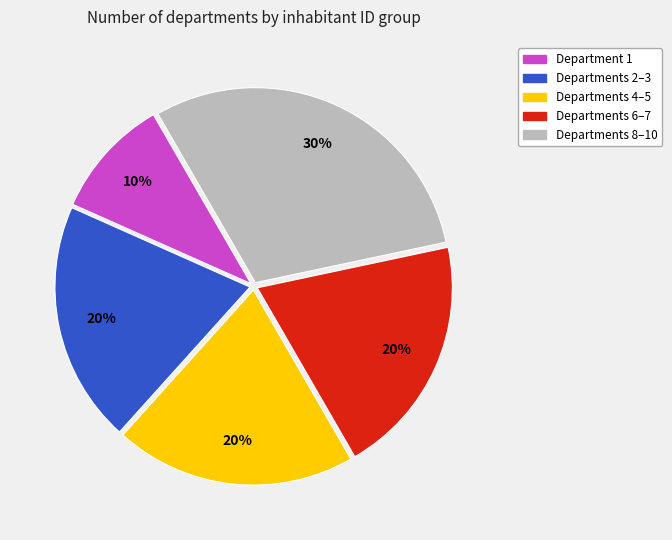

Between Departments 8–10 and Departments 2–3, which is larger?

Departments 8–10